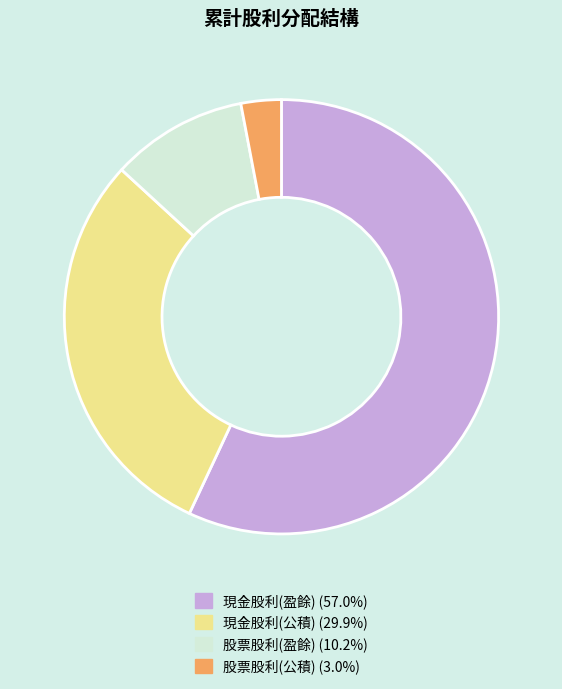

Is 股票股利(盈餘) the majority of the pie?

No